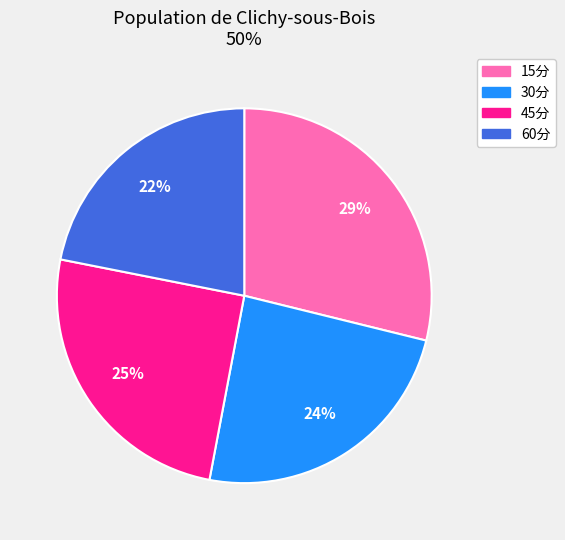

The 45分 slice represents 10% of the pie. True or false?

False